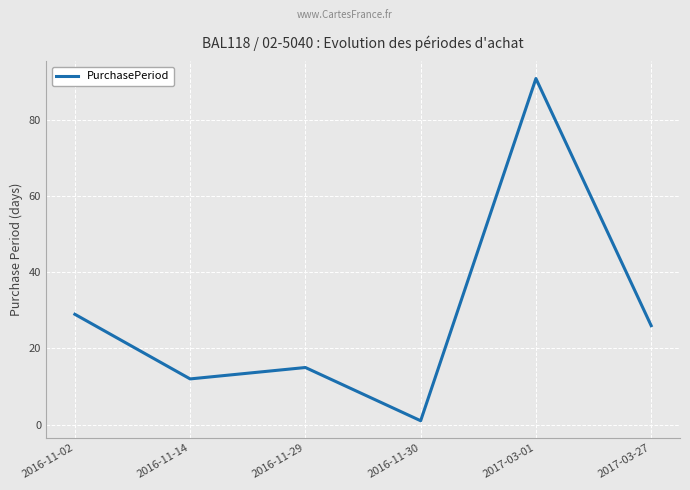

Which category has the highest value across all series?

2017-03-01